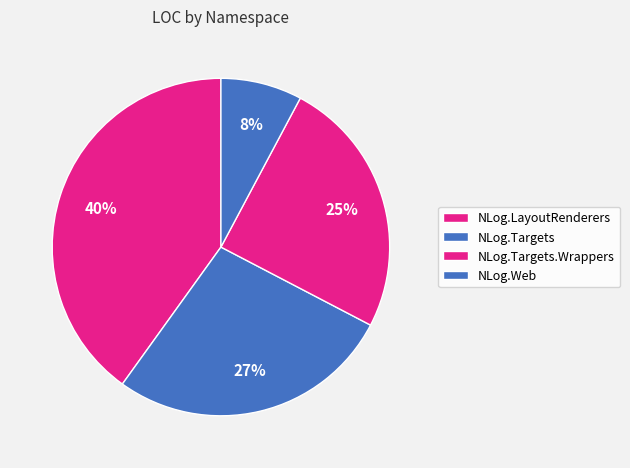

How many slices are in this pie chart?

4